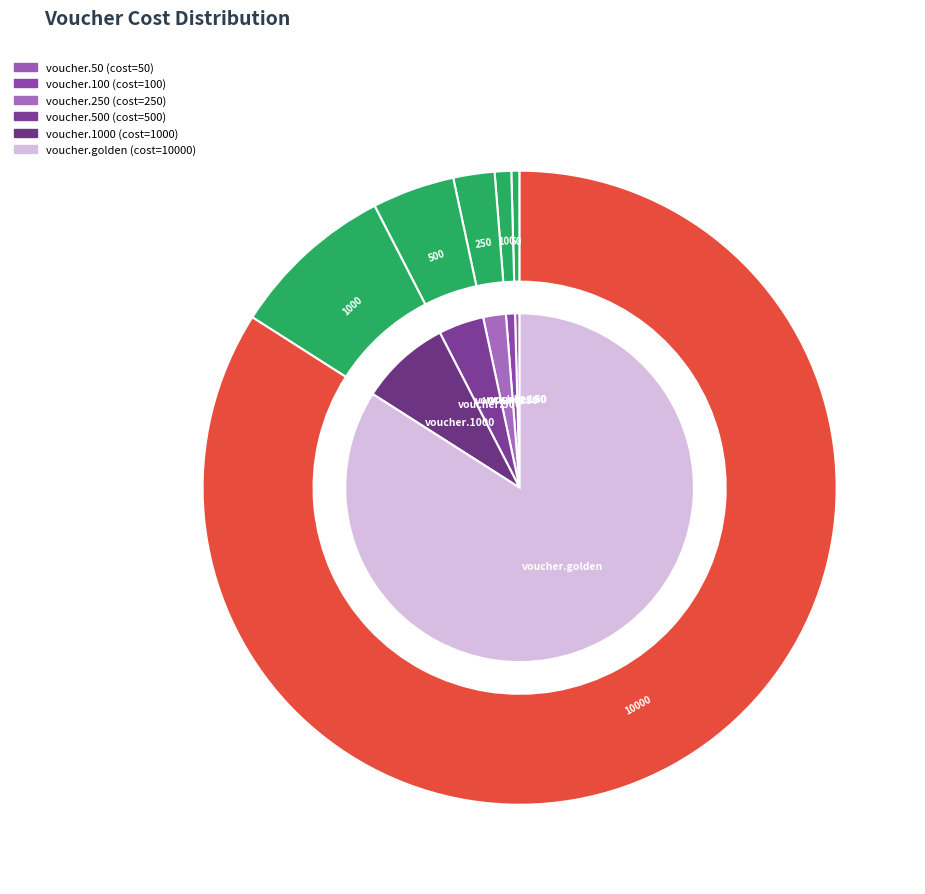

Is it true that voucher.50 is 1% of the pie?

False